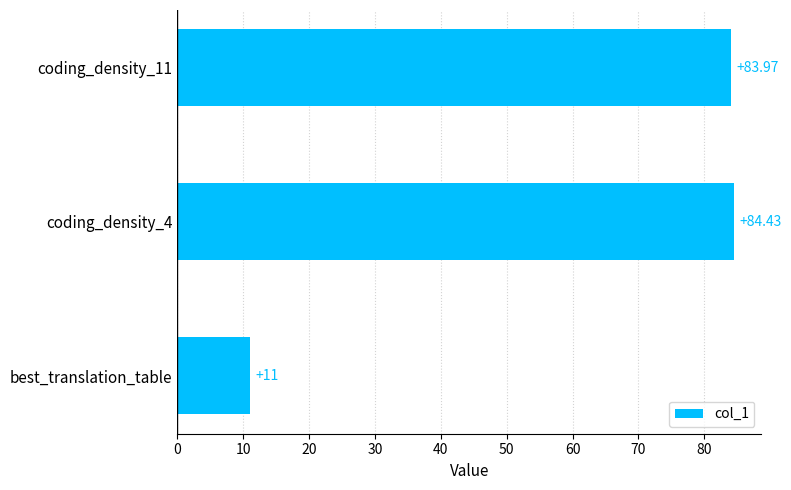

What is the difference between the maximum and minimum values?

73.4